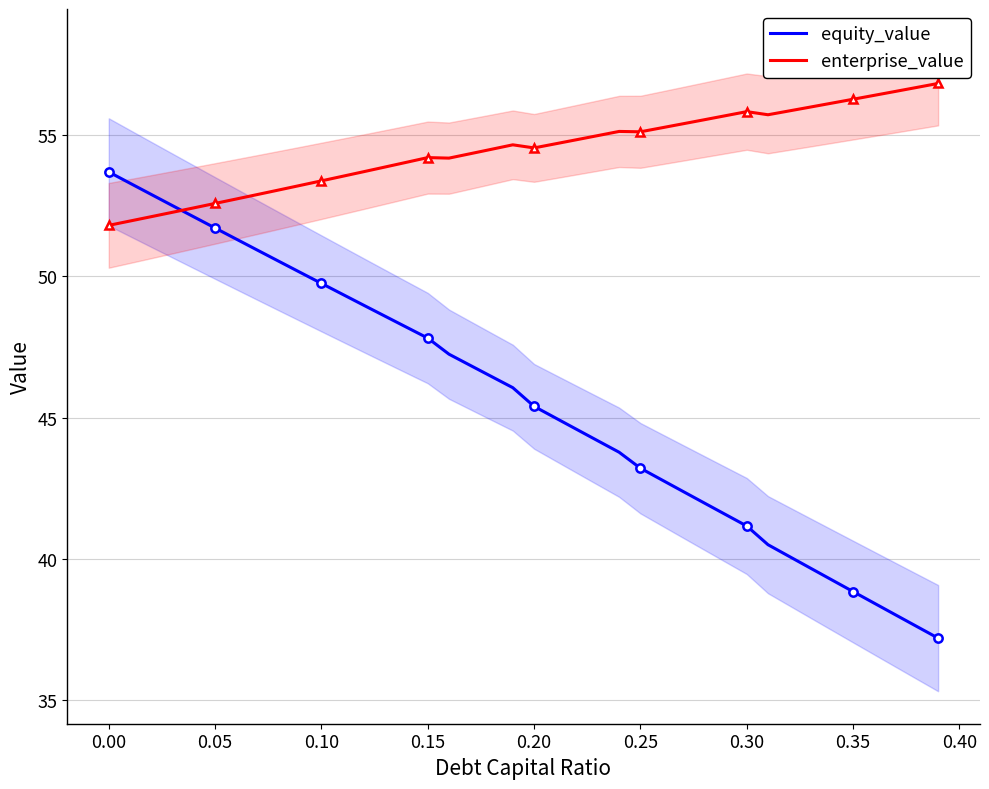

What is the sum of all equity_value values?

1824.1